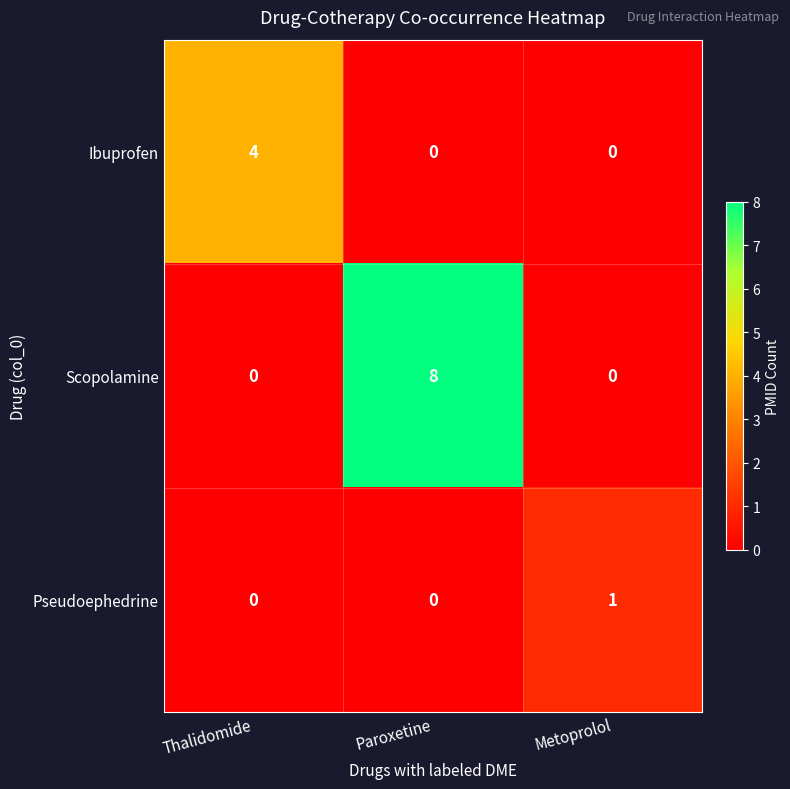

Is it true that Ibuprofen equals 0 at Paroxetine?

True